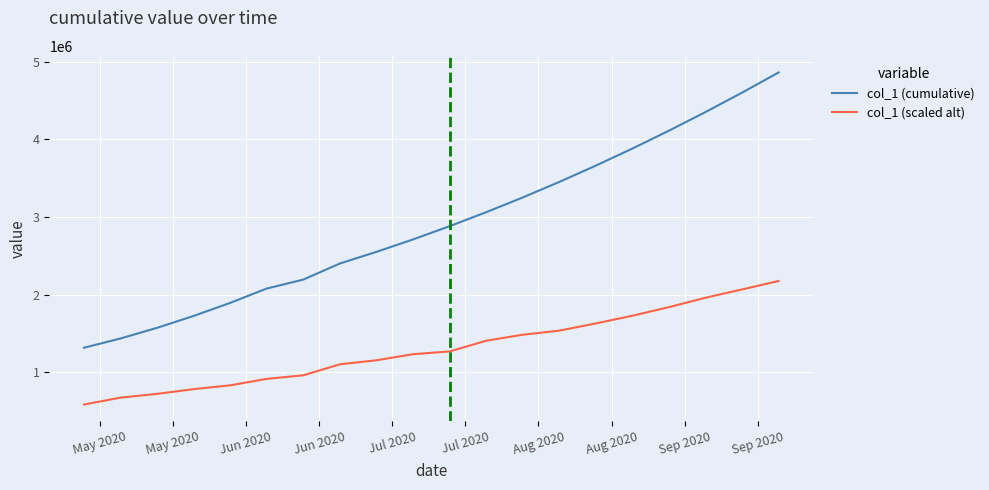

True or false: col_1 (cumulative) and col_1 (scaled alt) intersect in this chart.

False